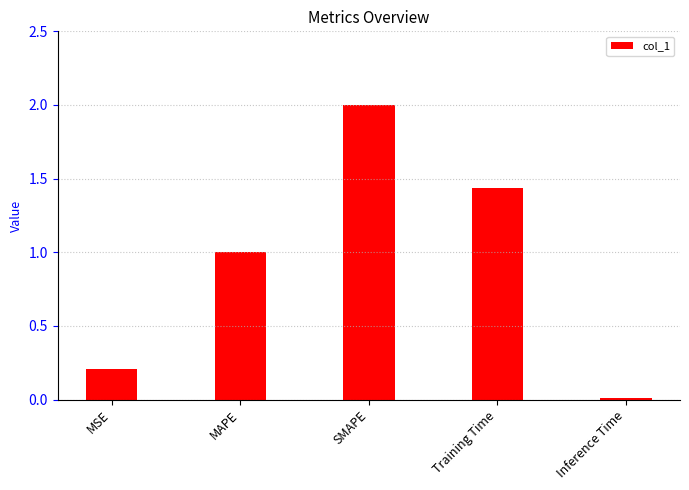

Where is the data nearest to the value 1?

MAPE